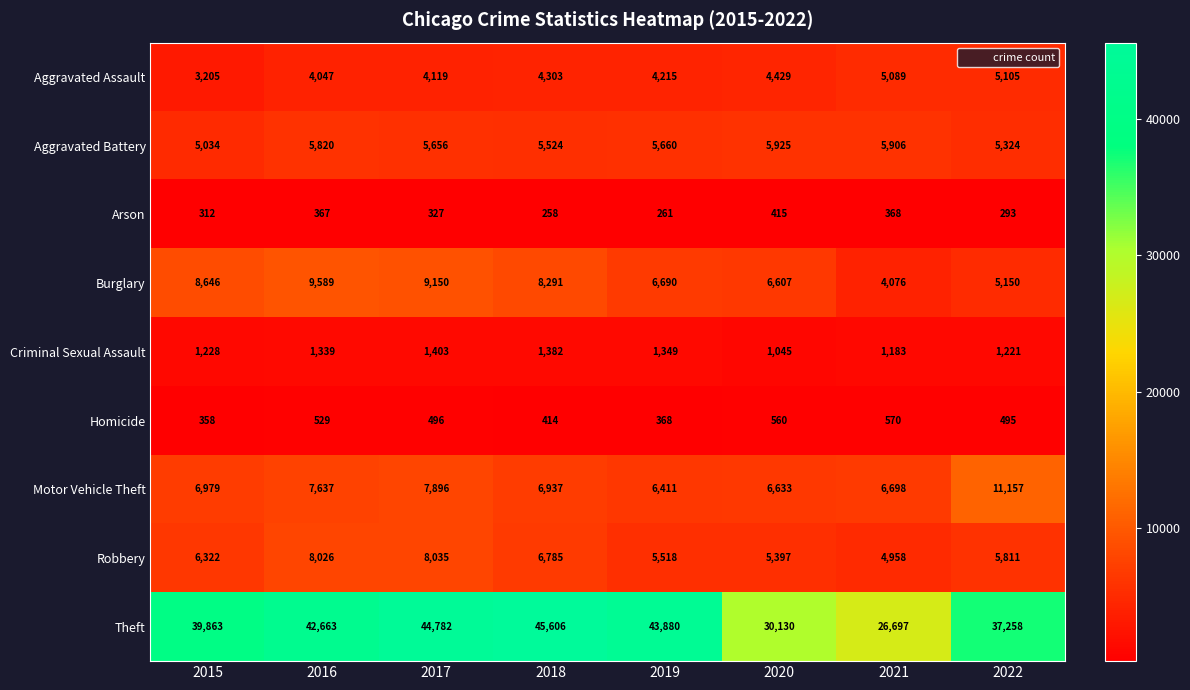

Which series has the largest range (max minus min)?

Theft